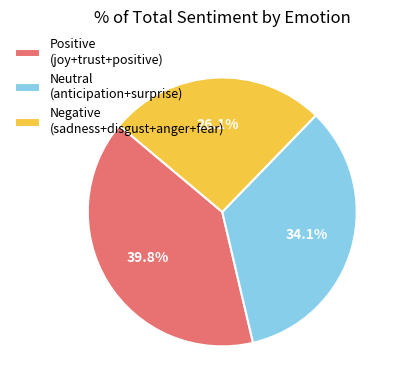

What is the ratio of the value at Positive (joy+trust+positive) to the value at Negative (sadness+disgust+anger+fear)?

1.5